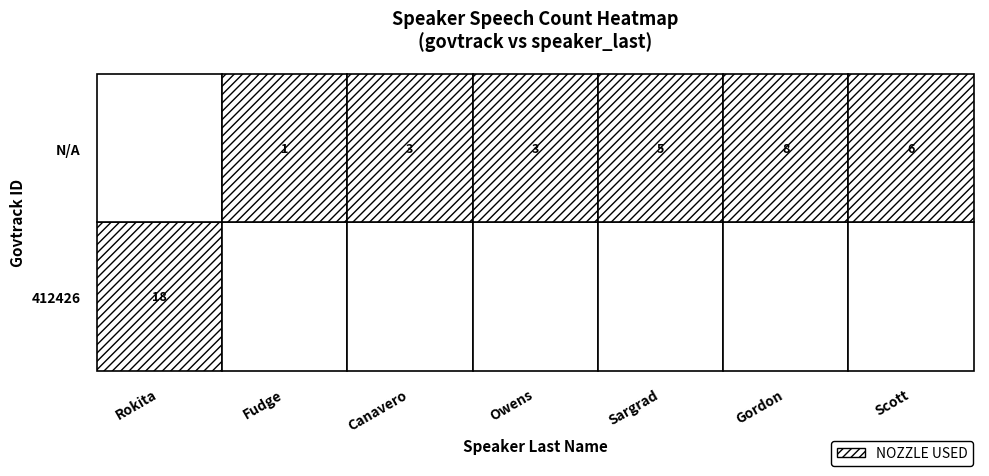

True or false: Fudge has a value of 1 at N/A.

False